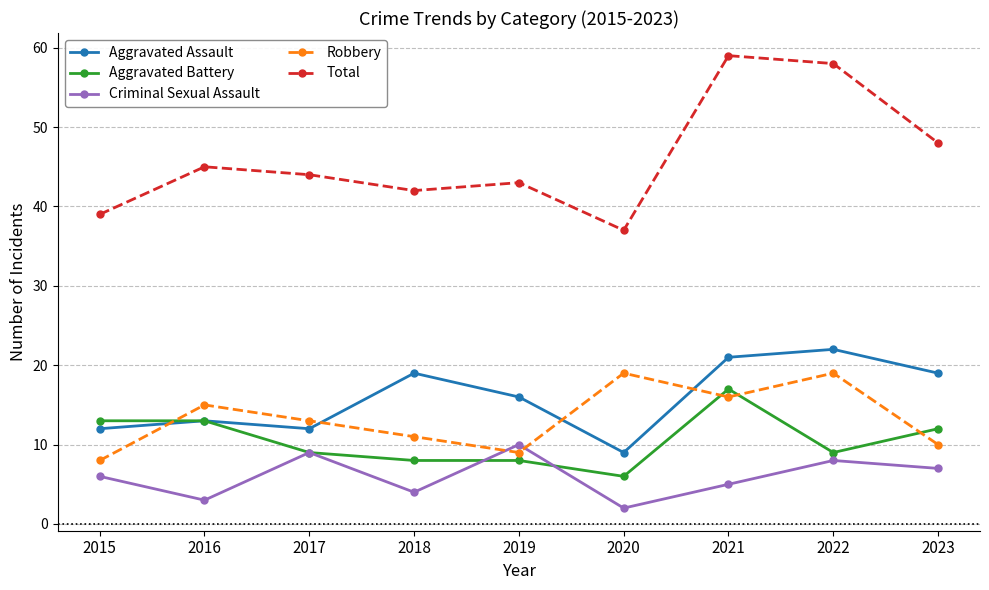

What is the value of the Aggravated Assault point at the 8th from the left?

22